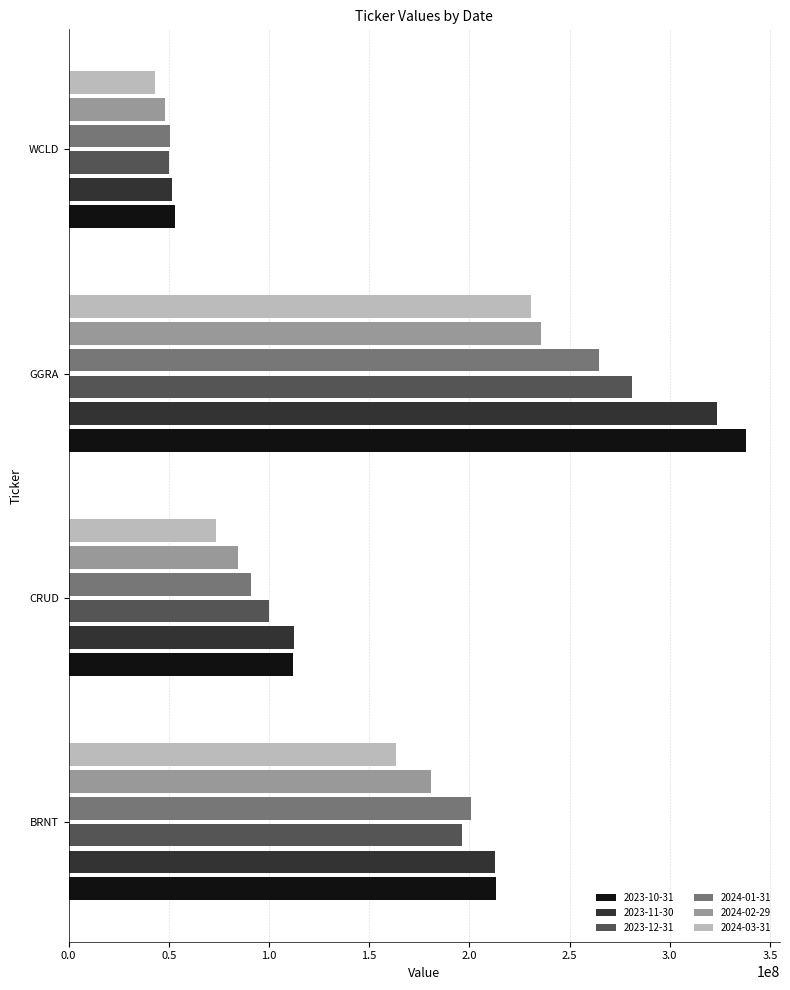

At which label is 2024-03-31 closest to 137006232?

BRNT